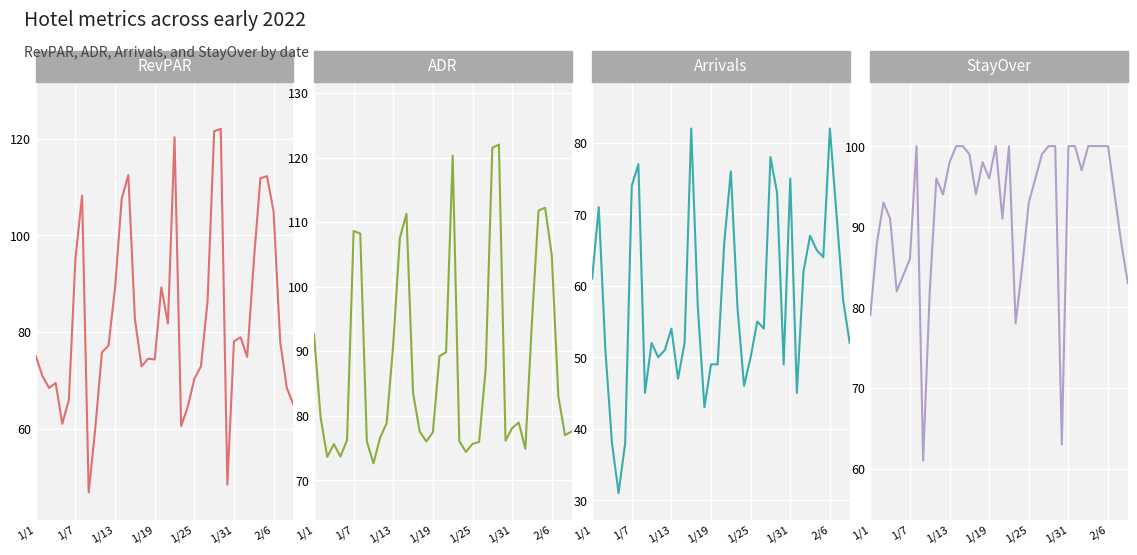

Which series changed the most between 7 and 26?

Arrivals